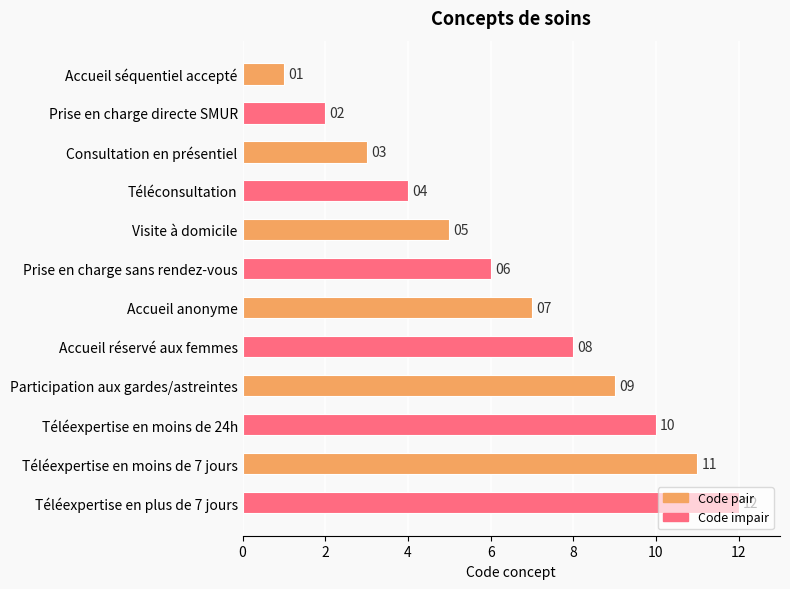

What is the approximate value at Téléexpertise en moins de 24h?

10